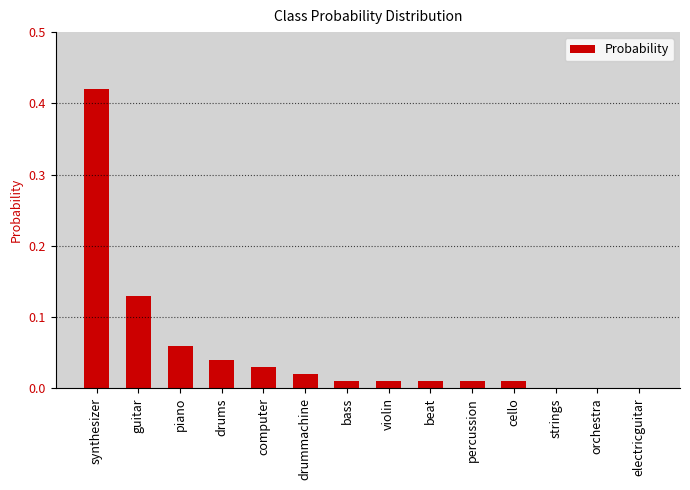

Between violin and piano, which is larger?

piano